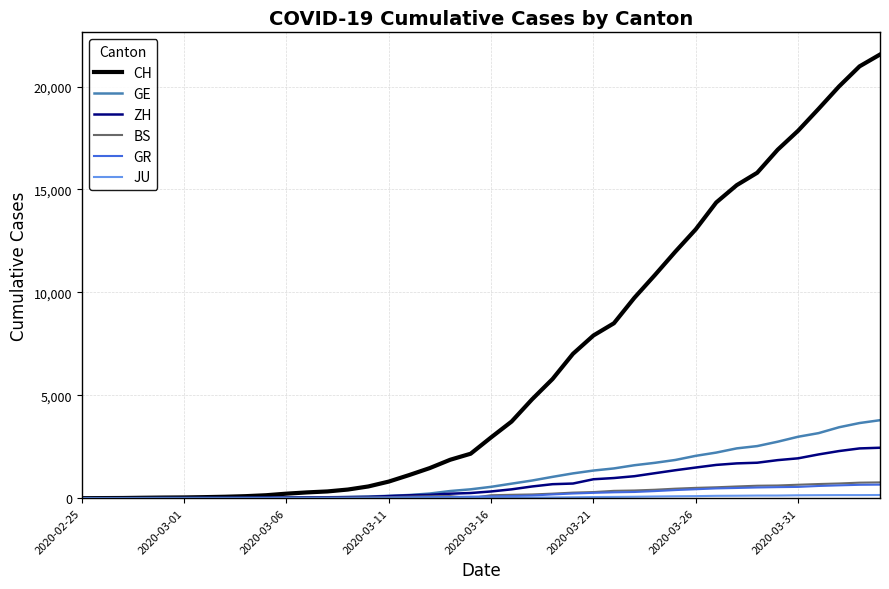

What is the highest value of the CH series?

21554